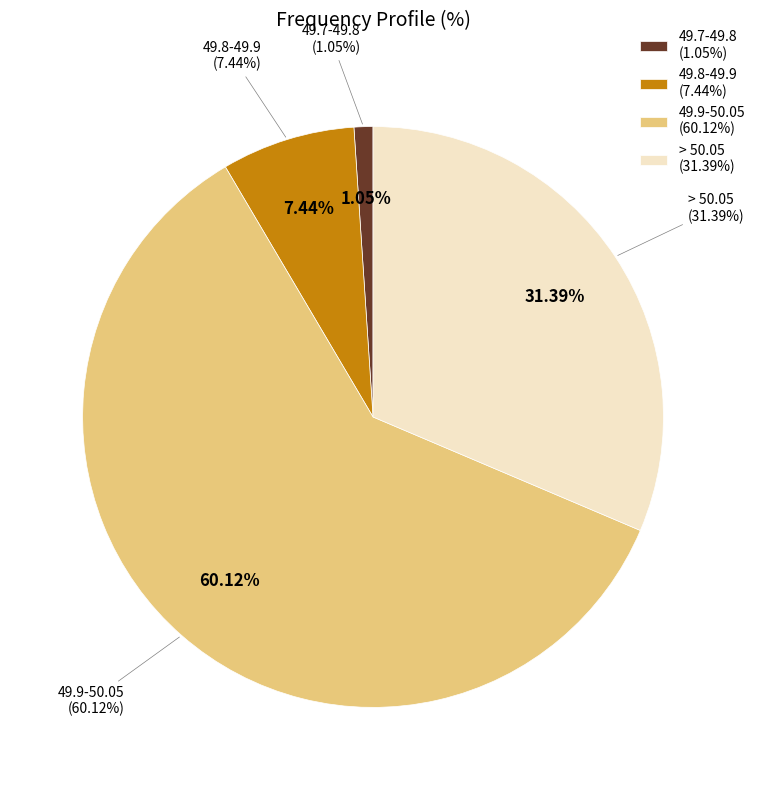

Between 49.9-50.05 and > 50.05, which is larger?

49.9-50.05